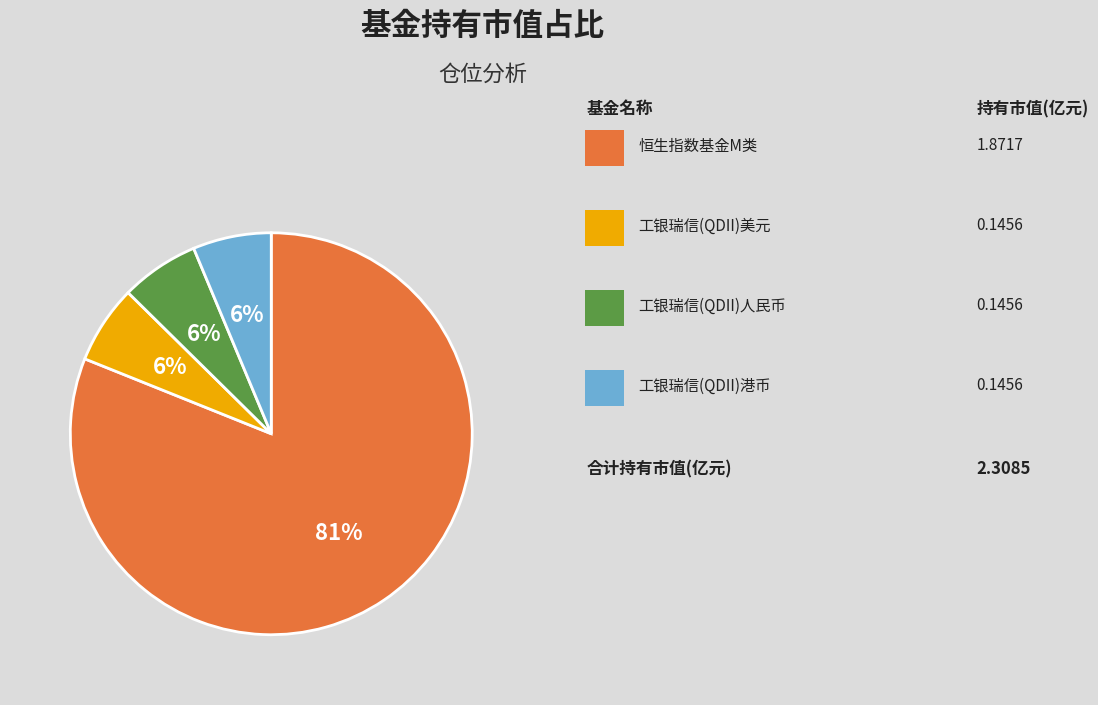

Is there any slice that represents more than half of the pie?

Yes